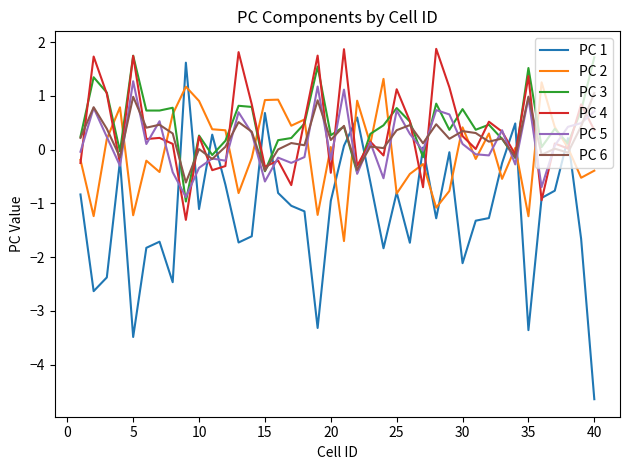

Which series has the largest range (max minus min)?

PC 1